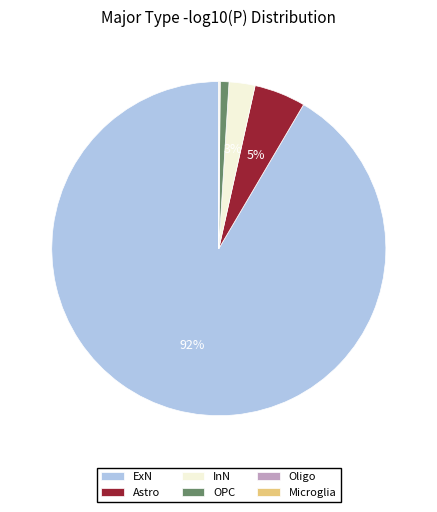

To the nearest percent, what is the average slice percentage?

17%